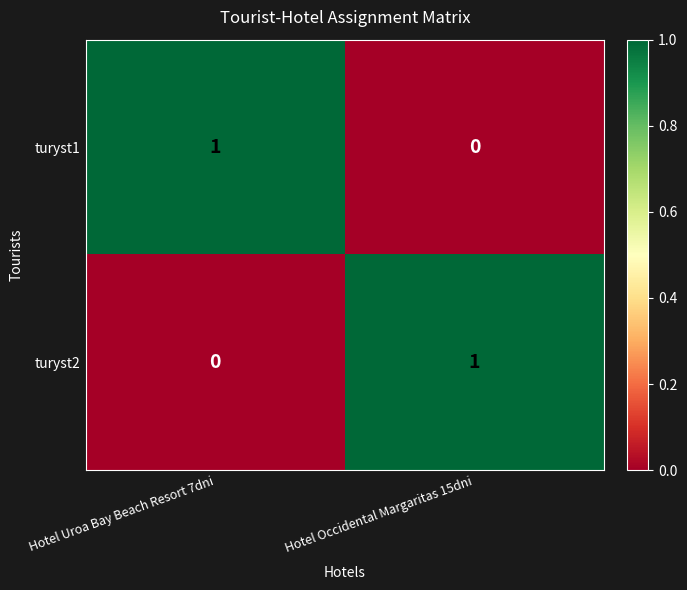

The value of turyst2 at Hotel Uroa Bay Beach Resort 7dni is 1. True or false?

False